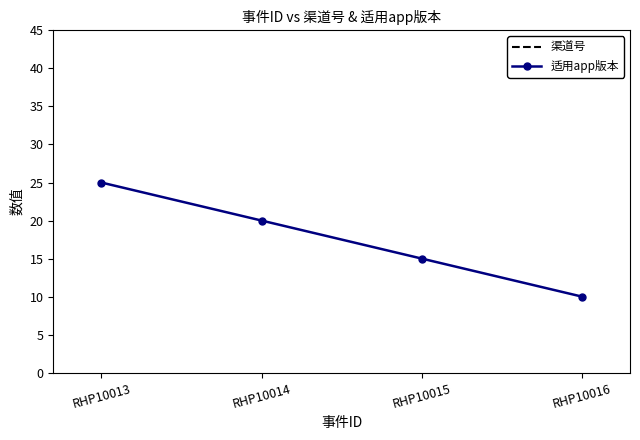

At which label does 适用app版本 first exceed 20?

RHP10013